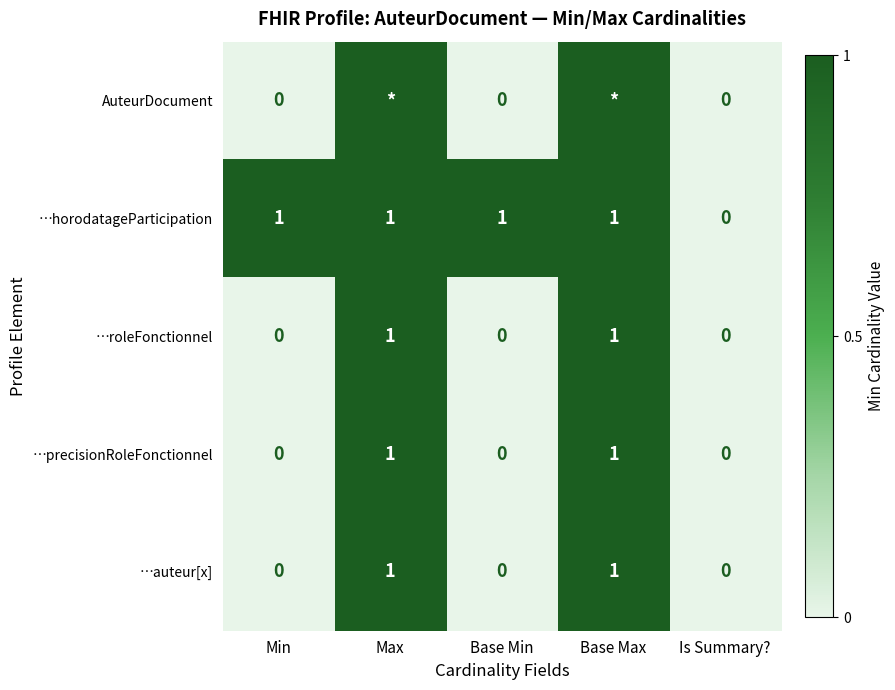

The …horodatageParticipation series shows 1 at Base Min. True or false?

True